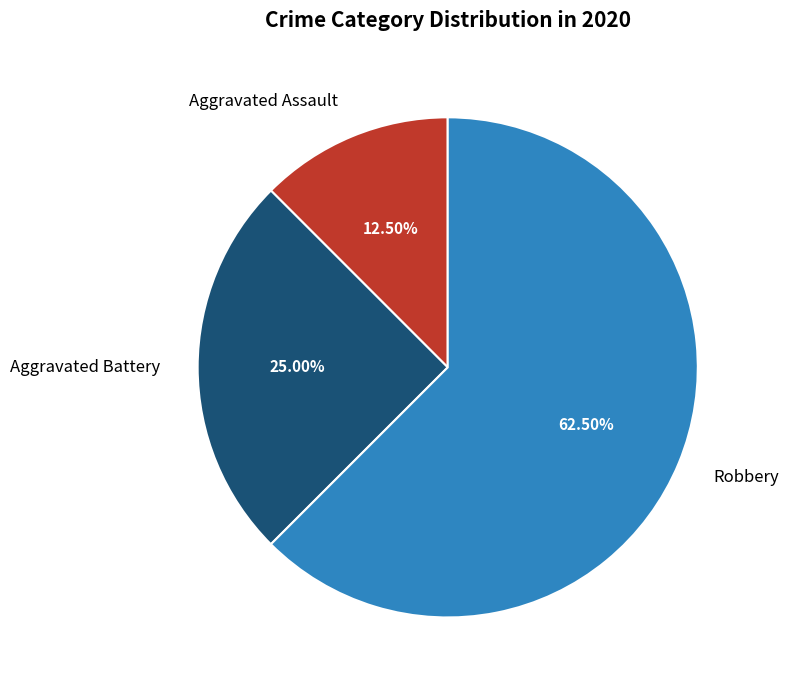

What is the largest slice in the pie chart?

Robbery